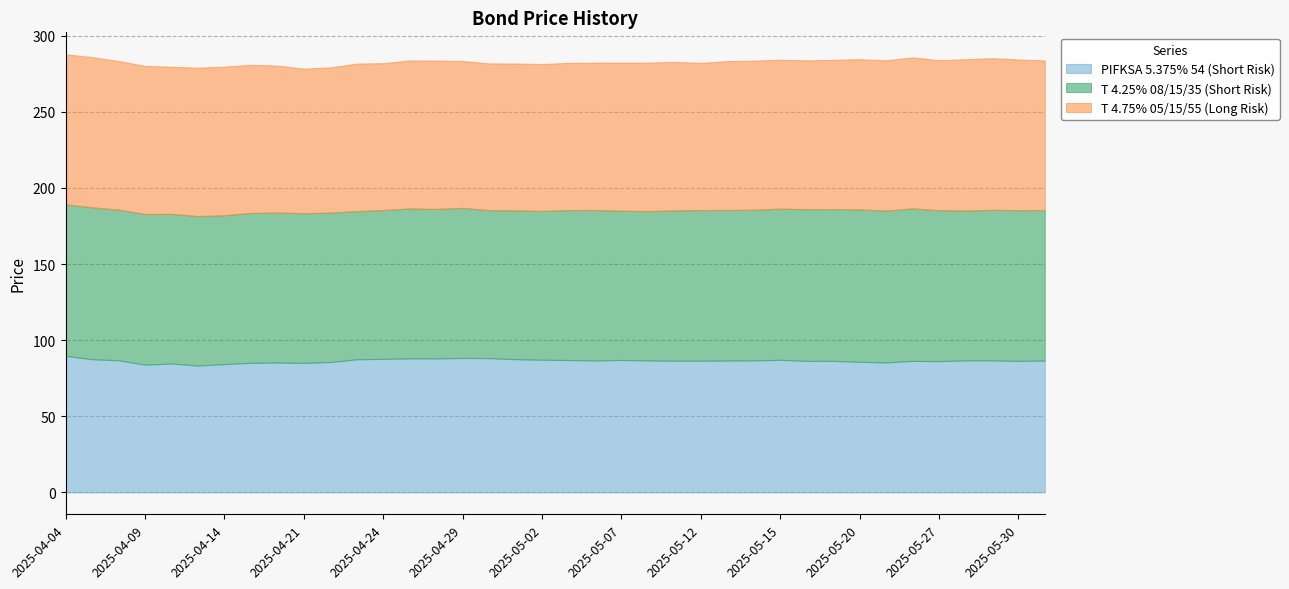

Between 2025-04-14 and 2025-06-02, which series saw the biggest shift?

PIFKSA 5.375% 54 (Short Risk)